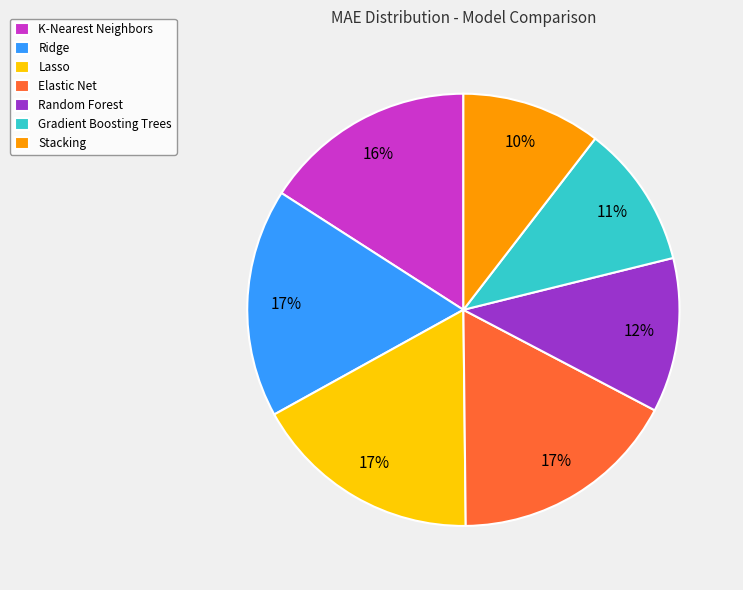

Do Stacking and Ridge together represent more than half of the pie?

No